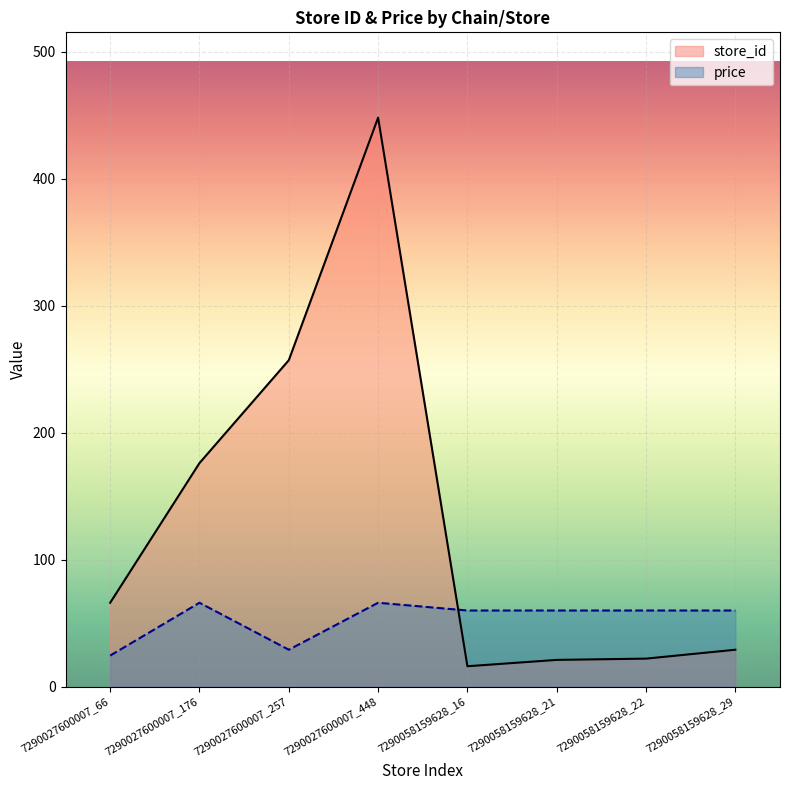

At how many categories does at least one series exceed 137?

3